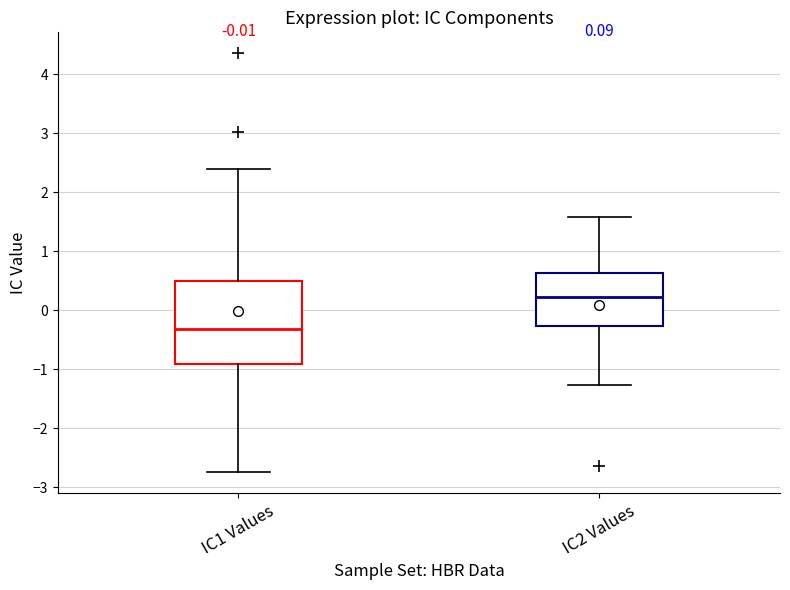

Comparing the boxes themselves (not the whiskers), which one is the tallest?

IC1 Values